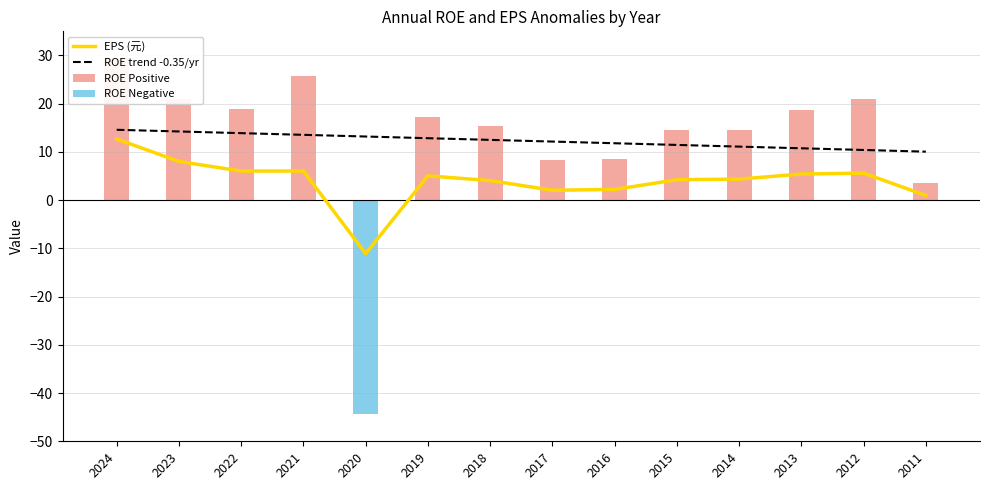

Reading right to left, what are all the values shown in this chart?

EPS (元): 2011=1.0	2012=5.6	2013=5.4	2014=4.4	2015=4.2	2016=2.2	2017=2.0	2018=4.0	2019=5.0	2020=-11.1	2021=6.0	2022=6.0	2023=8.0	2024=12.7
ROE trend -0.35/yr: 2011=10.1	2012=10.4	2013=10.7	2014=11.1	2015=11.4	2016=11.8	2017=12.1	2018=12.5	2019=12.8	2020=13.2	2021=13.5	2022=13.9	2023=14.2	2024=14.6